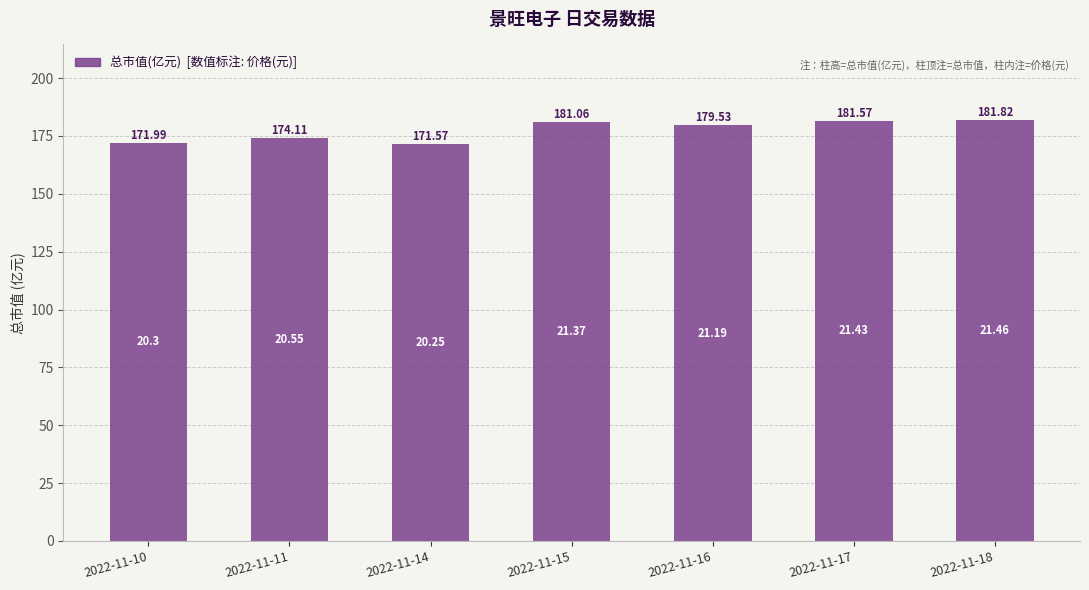

What is the value of the 2nd bar from the left?

174.1